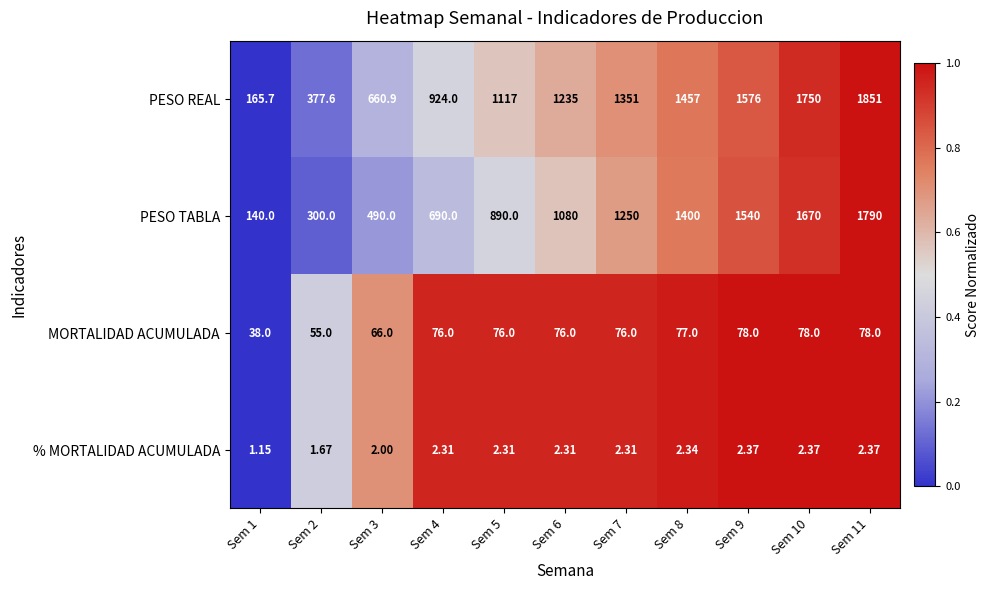

At Sem 6, list the series in order from smallest to largest.

% MORTALIDAD ACUMULADA, MORTALIDAD ACUMULADA, PESO TABLA, PESO REAL